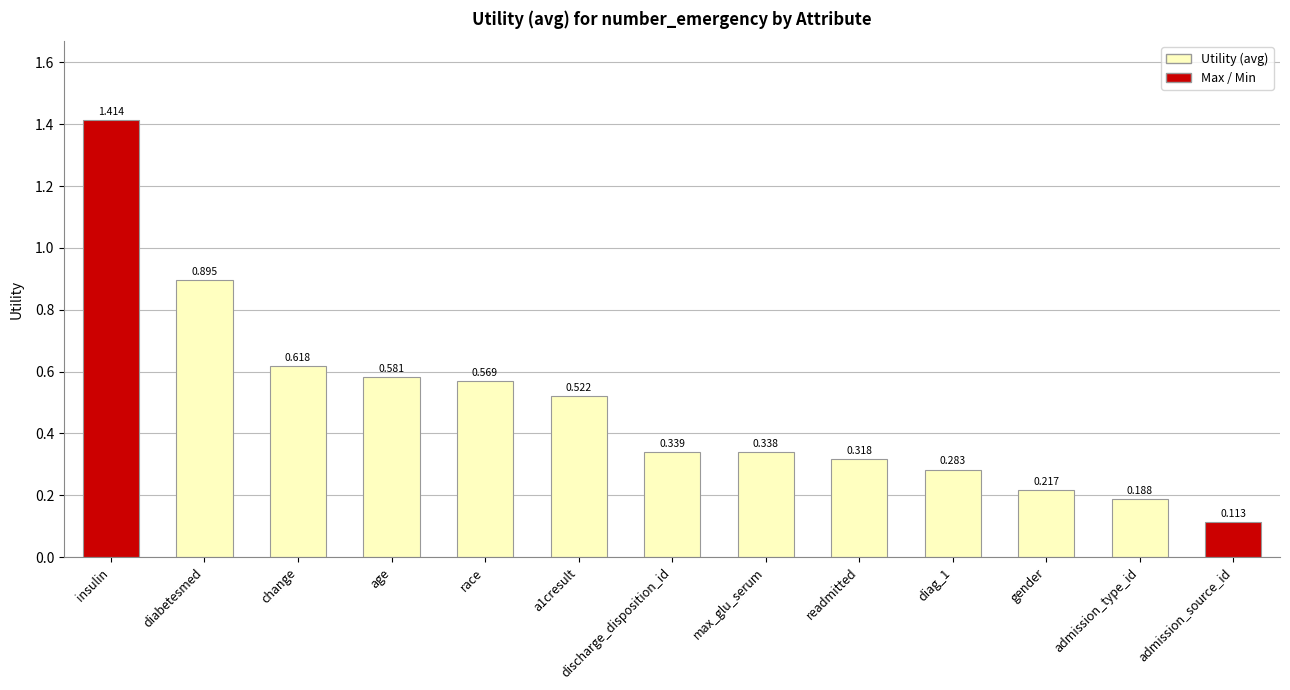

What is the label of the 5th bar from the left?

race